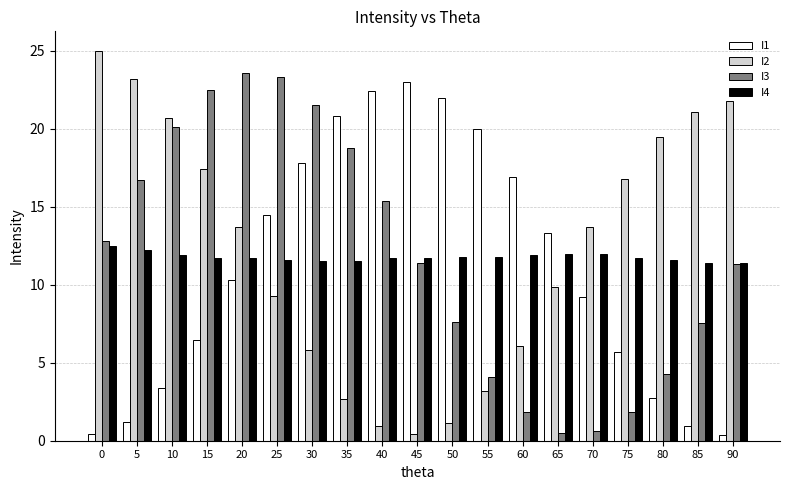

How many bars are there in each group?

4